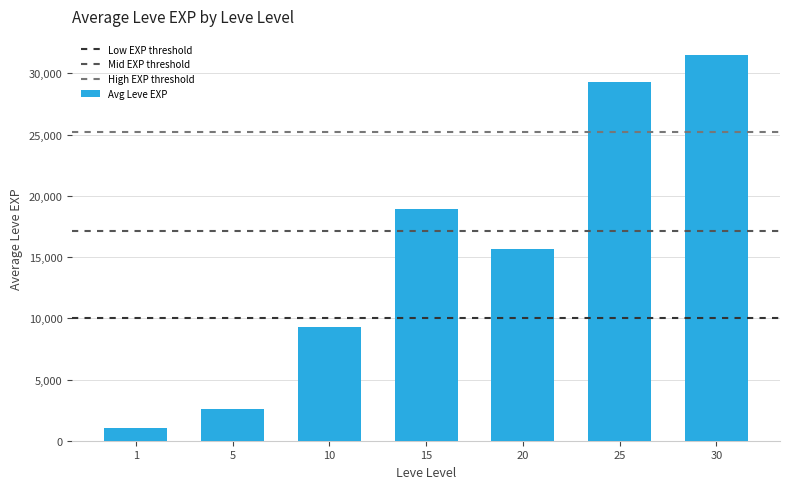

What is the sum of all values?

108296